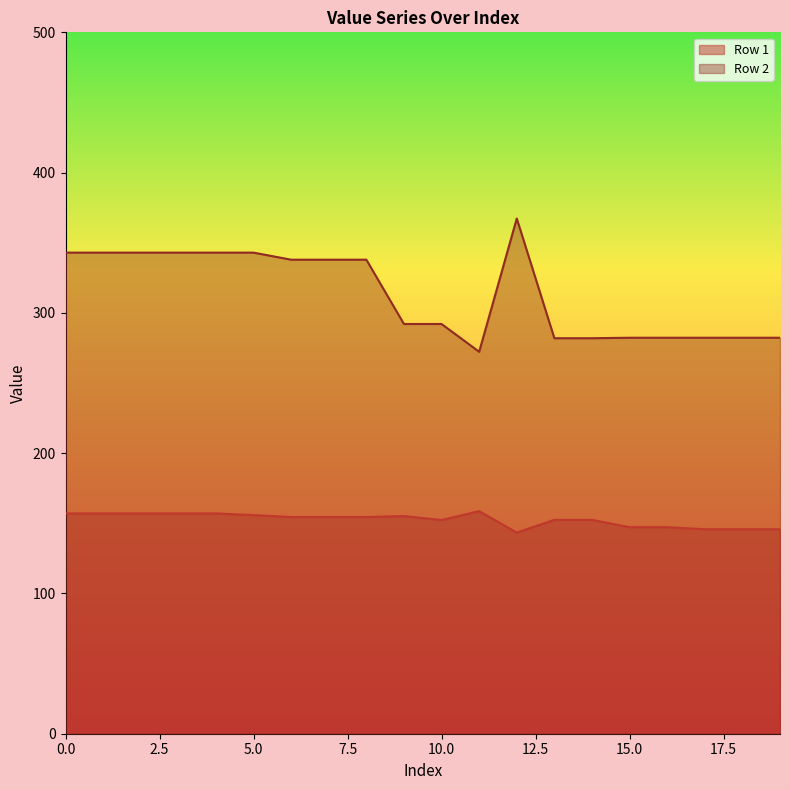

At which category does Row 1 reach its first local peak?

9